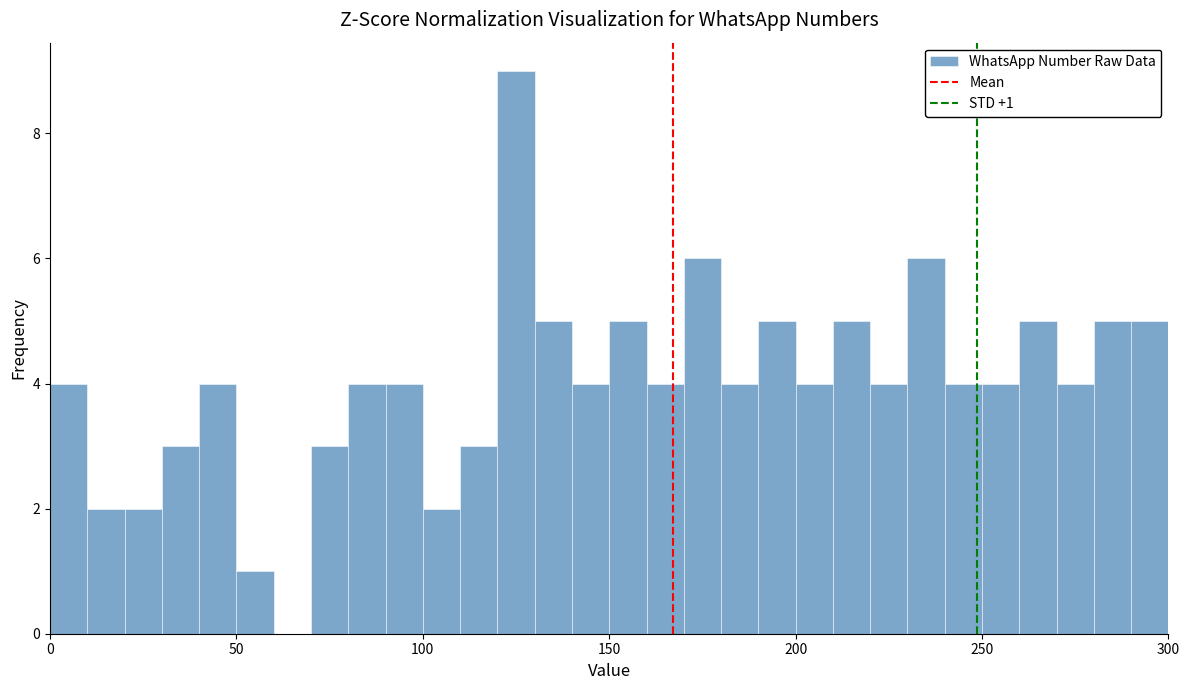

Read against the x-axis, roughly where is the centre of the tallest bar?

125